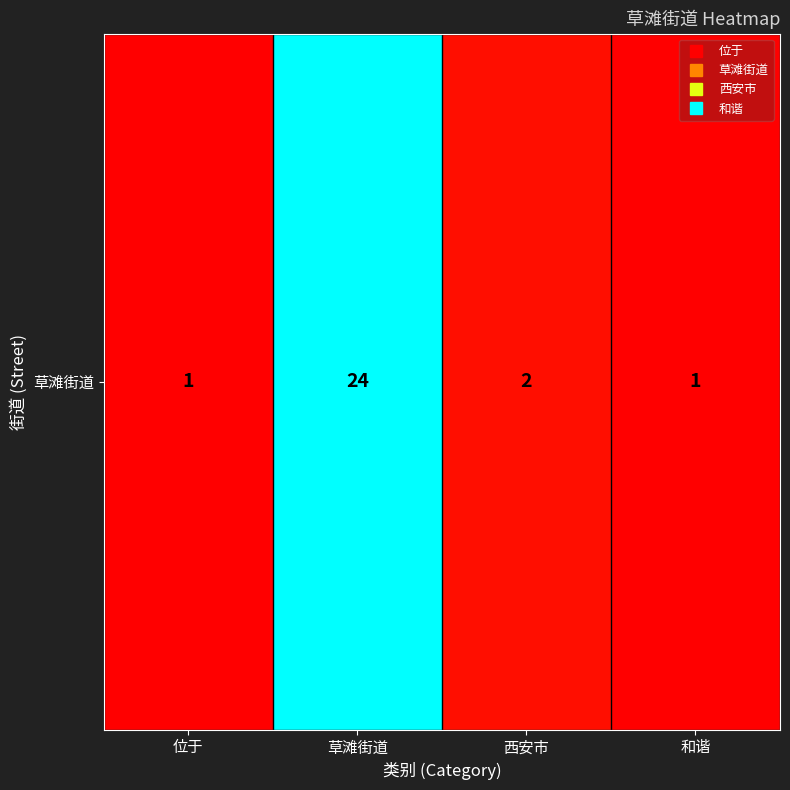

Reading left to right, extract all data points from this chart.

1	24	2	1